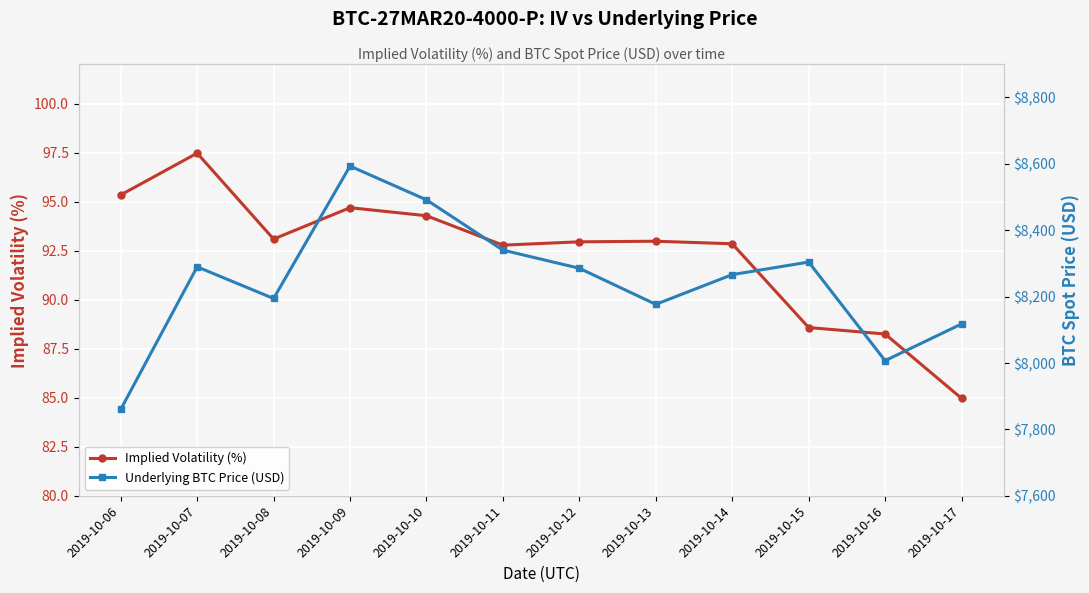

True or false: Implied Volatility (%) and Underlying BTC Price (USD) intersect in this chart.

False